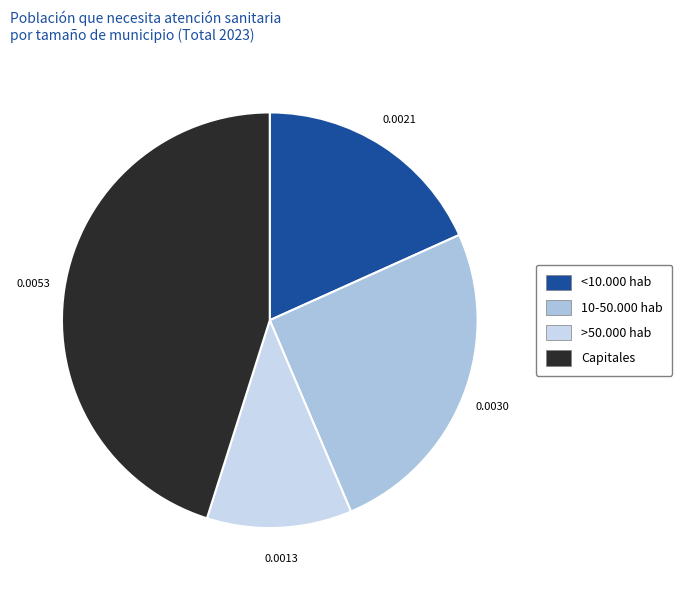

Which category has the biggest portion of the pie?

Capitales